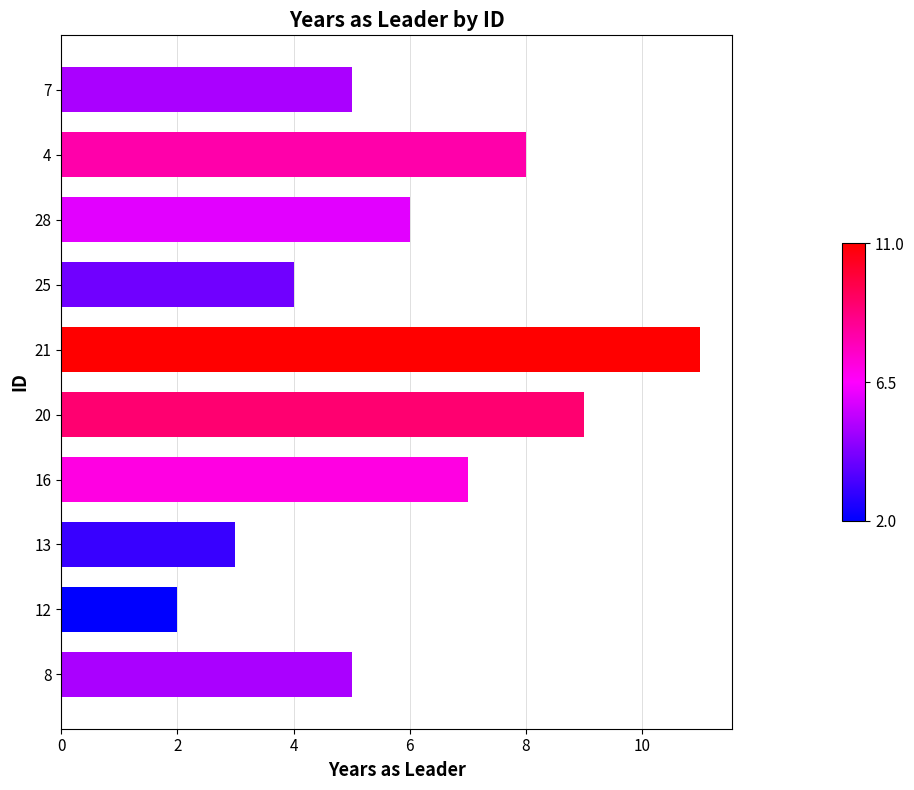

Which label corresponds to the largest value in the chart?

21